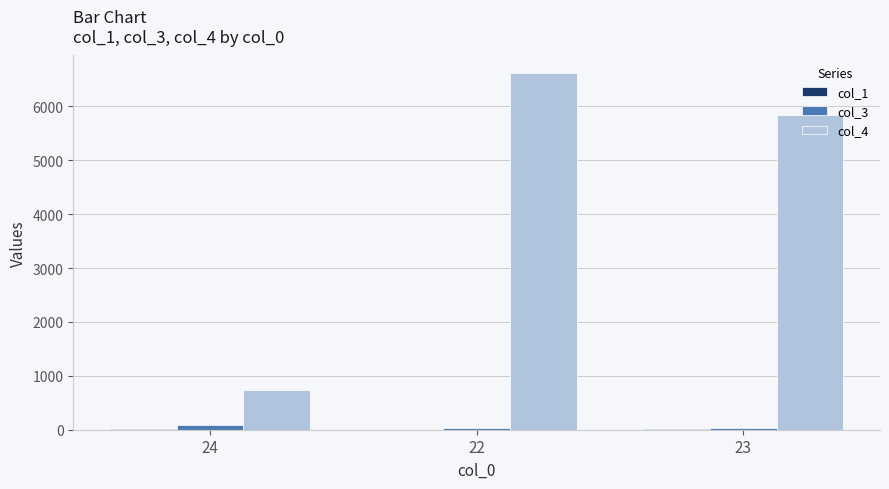

The value of col_4 at 22 is 6612. True or false?

True